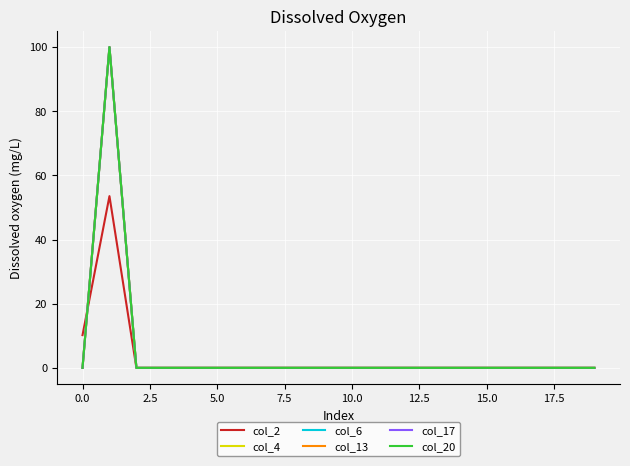

Does the chart have visible grid lines?

Yes